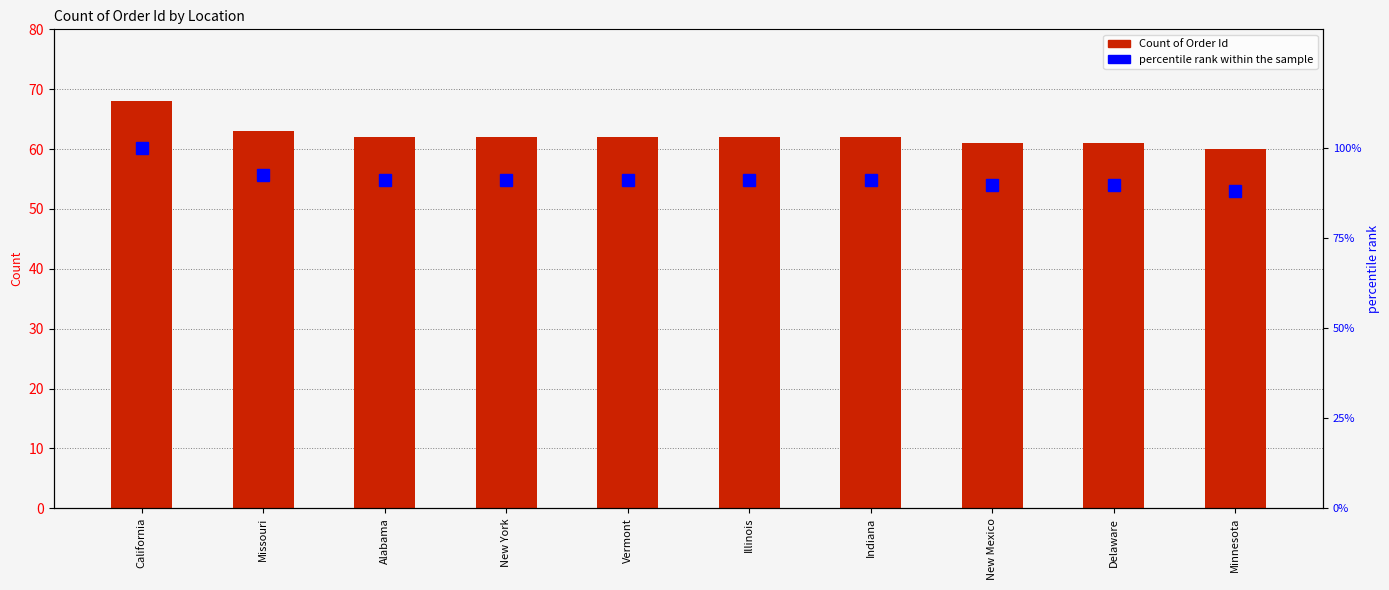

List the series in order of their overall mean, highest first.

percentile rank within the sample, Count of Order Id